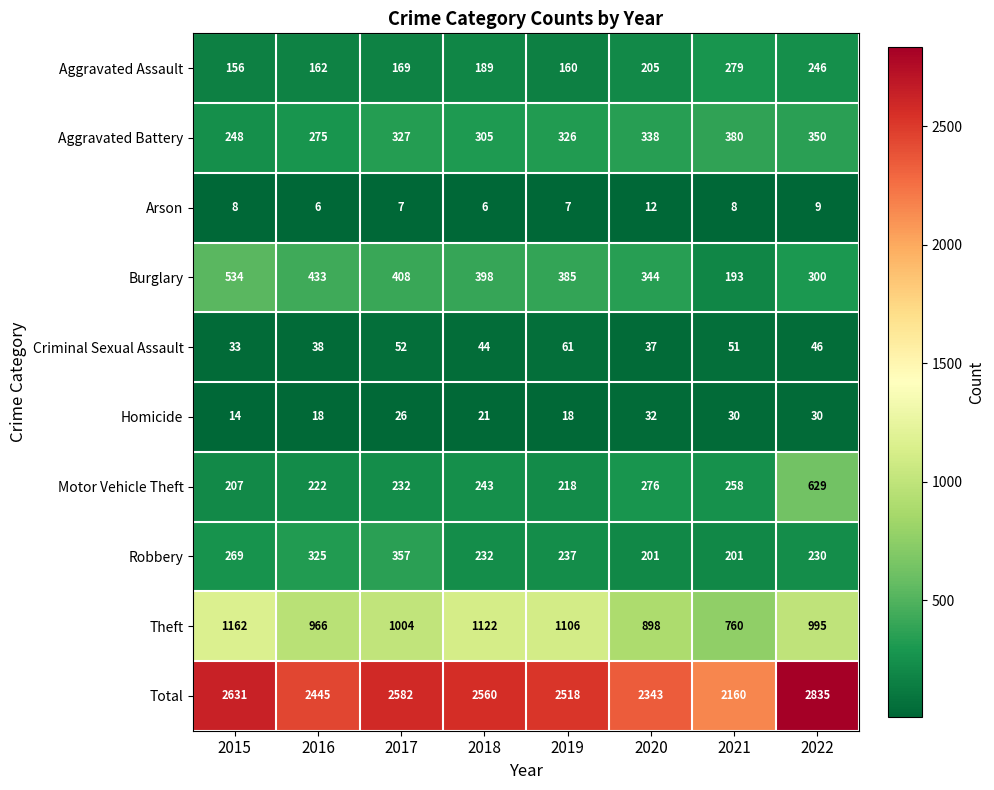

What is the difference between the highest and lowest values at 2019?

2511